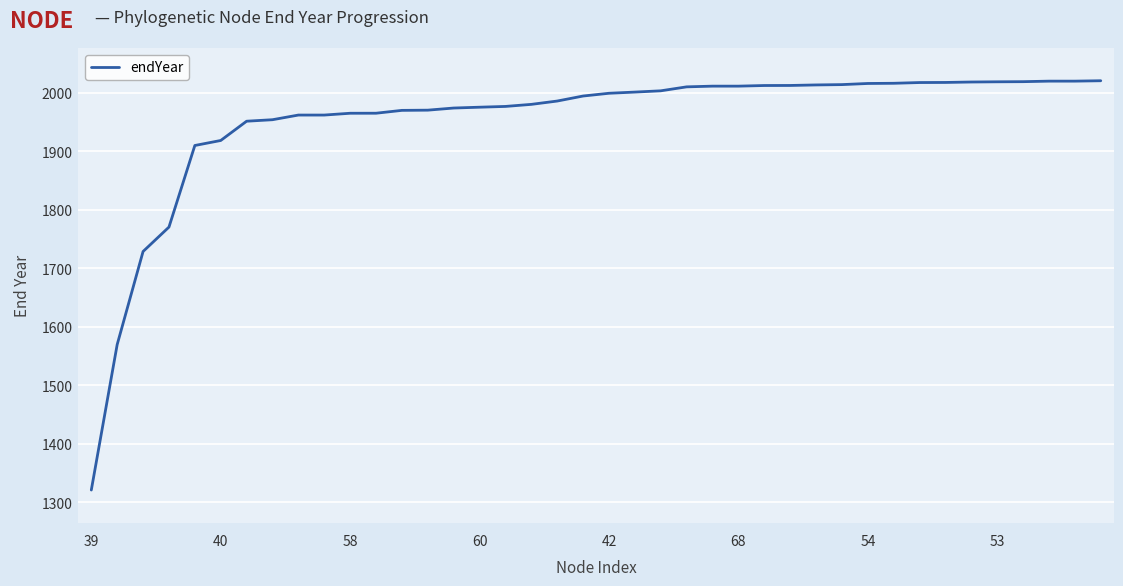

What is the greatest value displayed?

2020.2